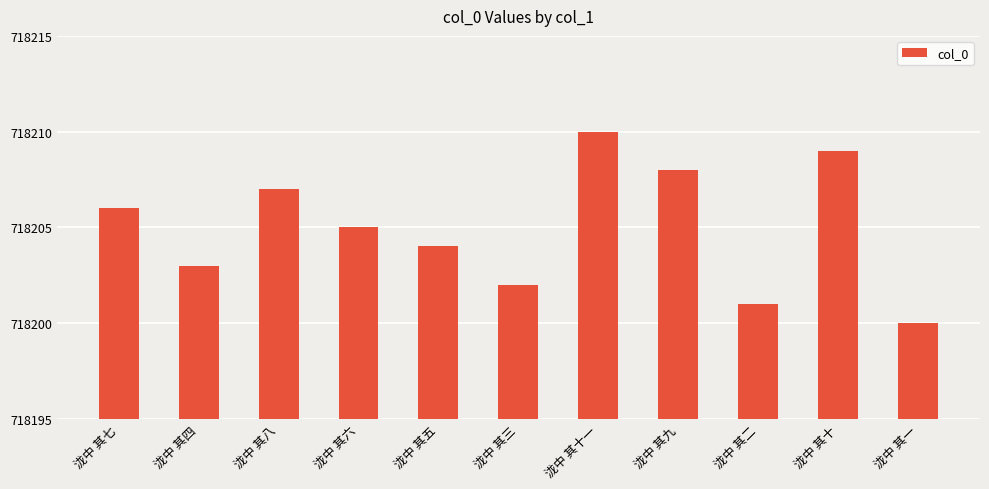

At which category does the chart reach its minimum across all series?

泷中 其一